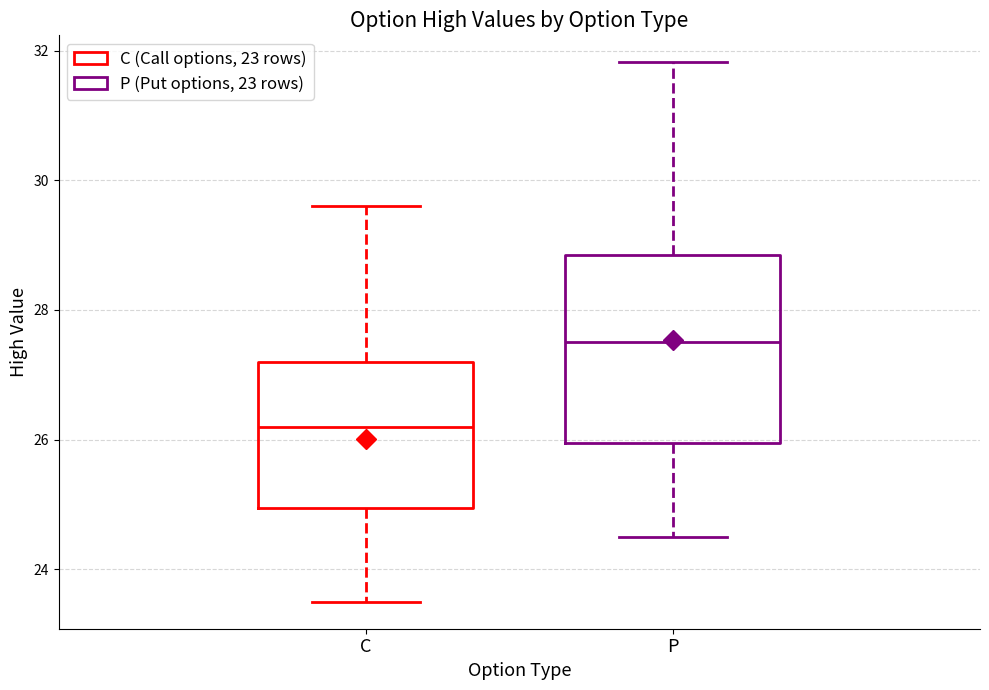

Reading left to right, read every box against the y-axis: the position of its median line, the range the box covers, and the ends of its whiskers. The values are not printed on the chart, so give them approximately, as read against the axis.

C: median 26.2, box 25.0 to 27.2, whiskers 23.6 to 29.6
P: median 27.6, box 26.0 to 28.8, whiskers 24.6 to 31.8